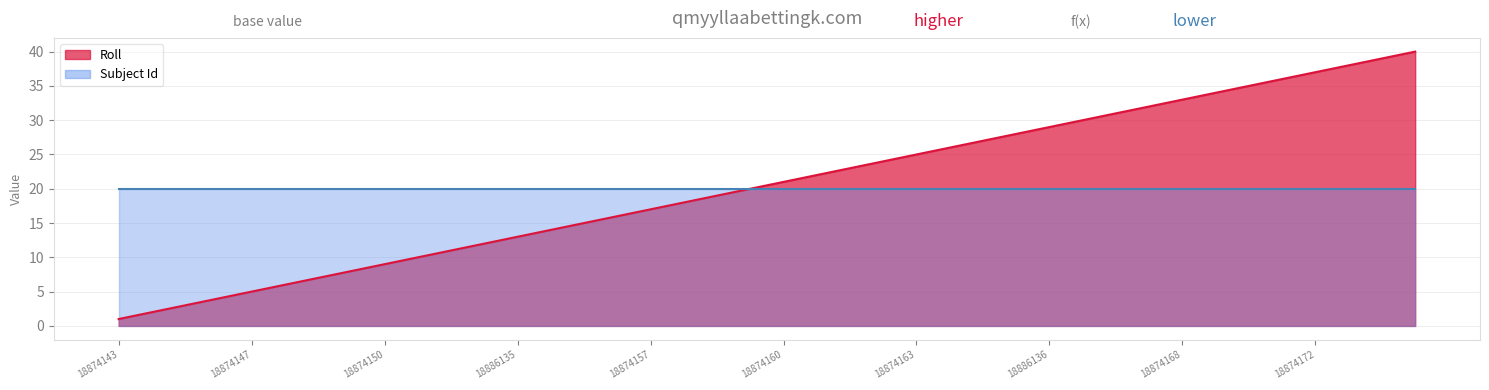

What is the label of the 26th point from the left?

18874164